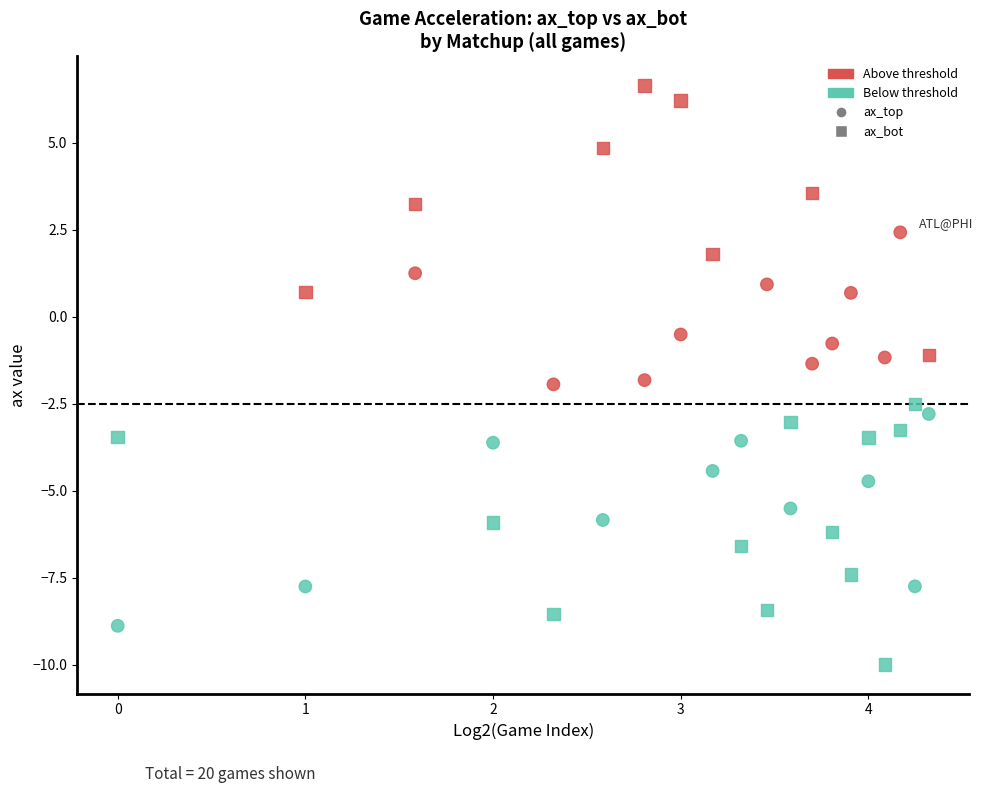

Count the number of points in this scatter plot.

40